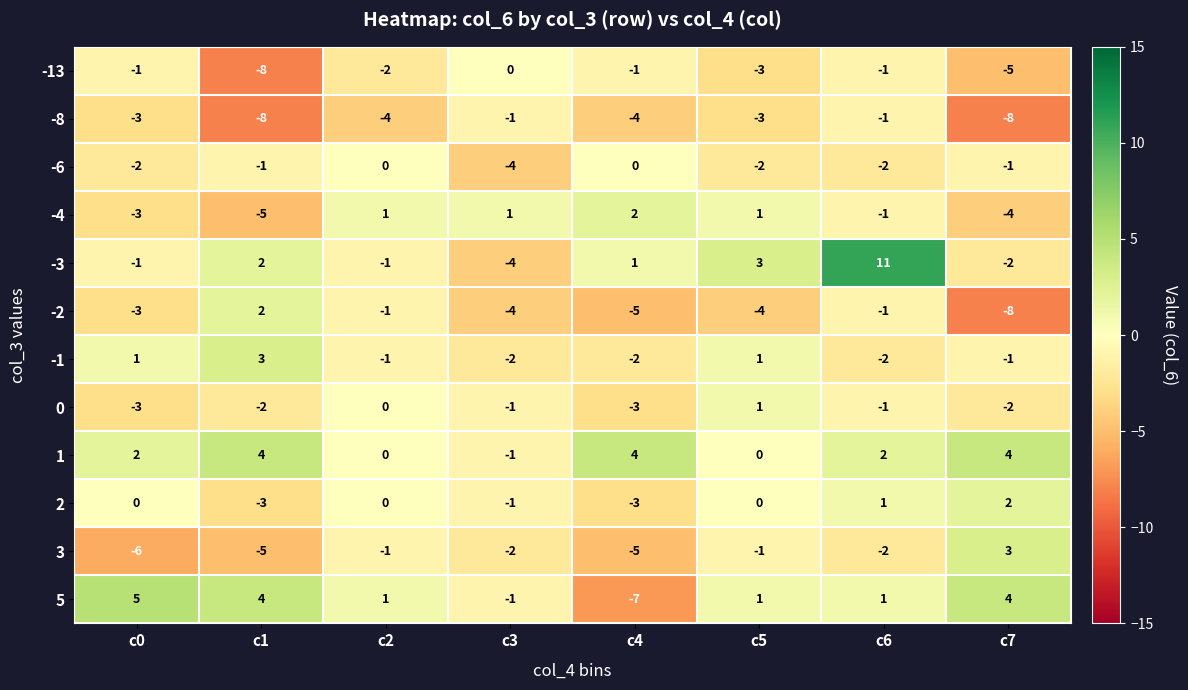

At which category is the sum across all series the highest?

c6